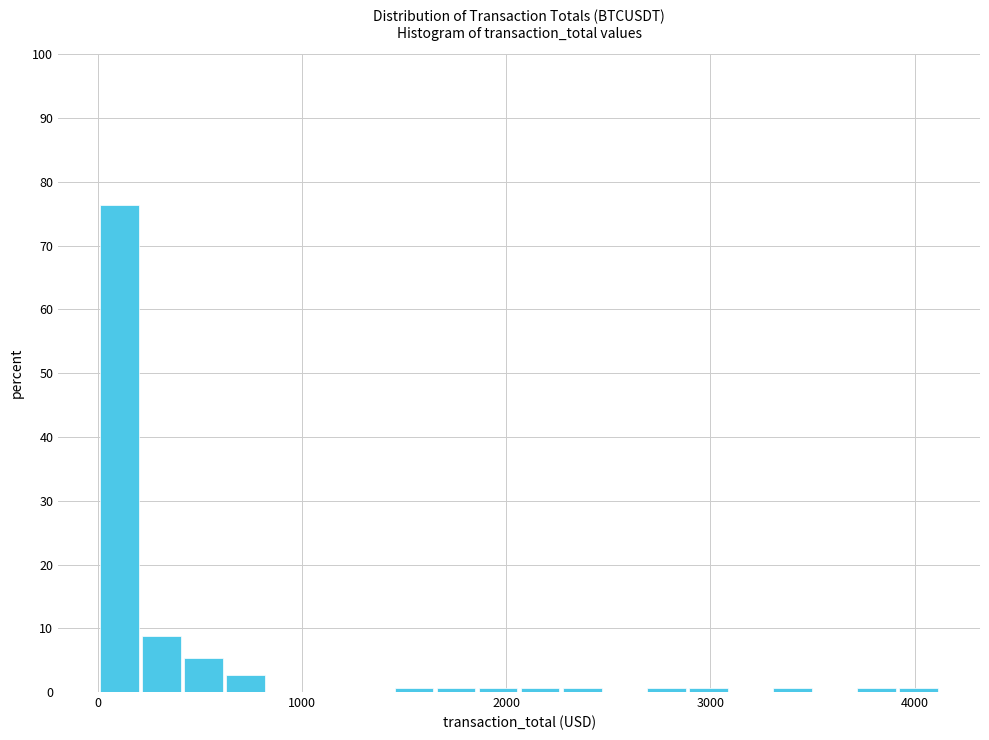

Read against the x-axis, roughly where is the centre of the tallest bar?

100